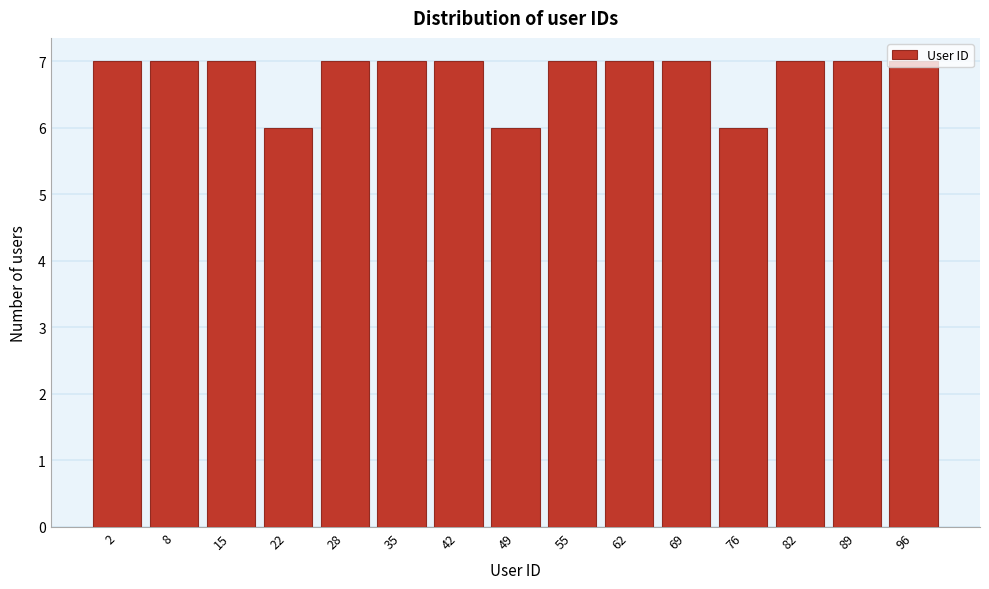

What is the value of the 13th bar from the left?

7